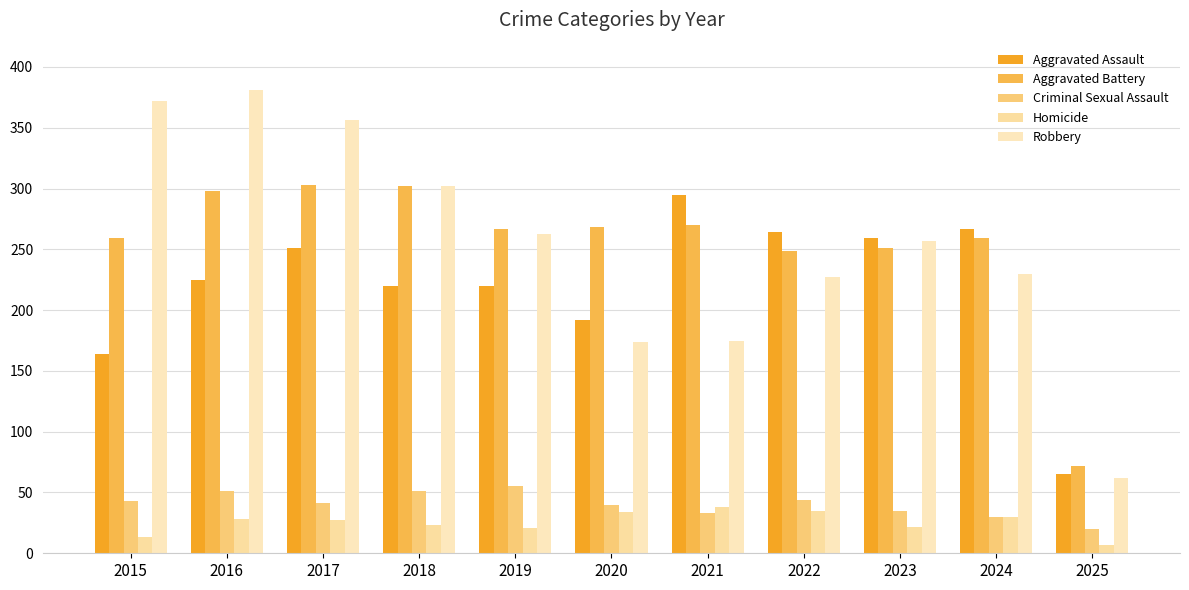

Is the value of Robbery at 2021 greater than the value of Criminal Sexual Assault at 2019?

Yes